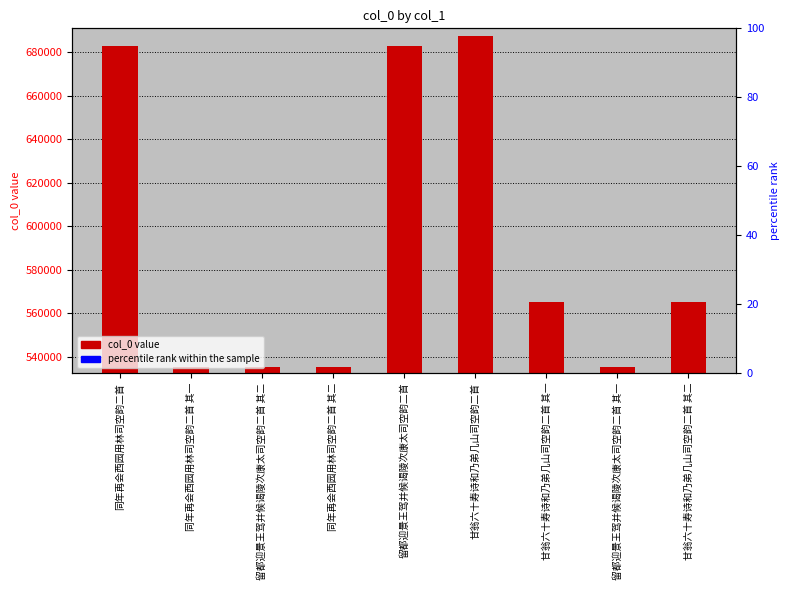

List the labels in order of value, smallest first.

留都迎景王驾并候谒陵次康太司空韵二首 其一, 留都迎景王驾并候谒陵次康太司空韵二首 其二, 同年再会西园用林司空韵二首 其一, 同年再会西园用林司空韵二首 其二, 甘翁六十寿诗和乃弟几山司空韵二首 其一, 甘翁六十寿诗和乃弟几山司空韵二首 其二, 留都迎景王驾并候谒陵次康太司空韵二首, 同年再会西园用林司空韵二首, 甘翁六十寿诗和乃弟几山司空韵二首